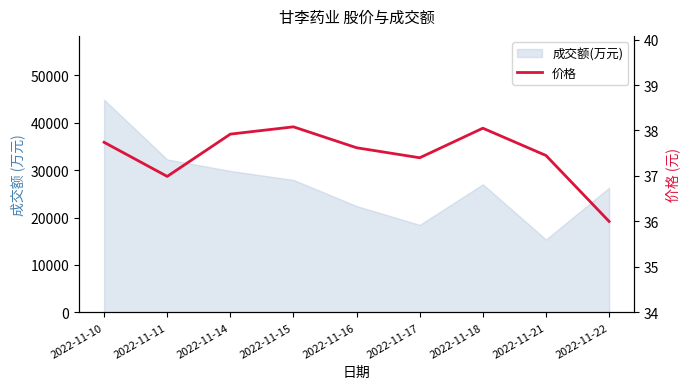

List the labels in order of value, smallest first.

2022-11-22, 2022-11-11, 2022-11-17, 2022-11-21, 2022-11-16, 2022-11-10, 2022-11-14, 2022-11-18, 2022-11-15